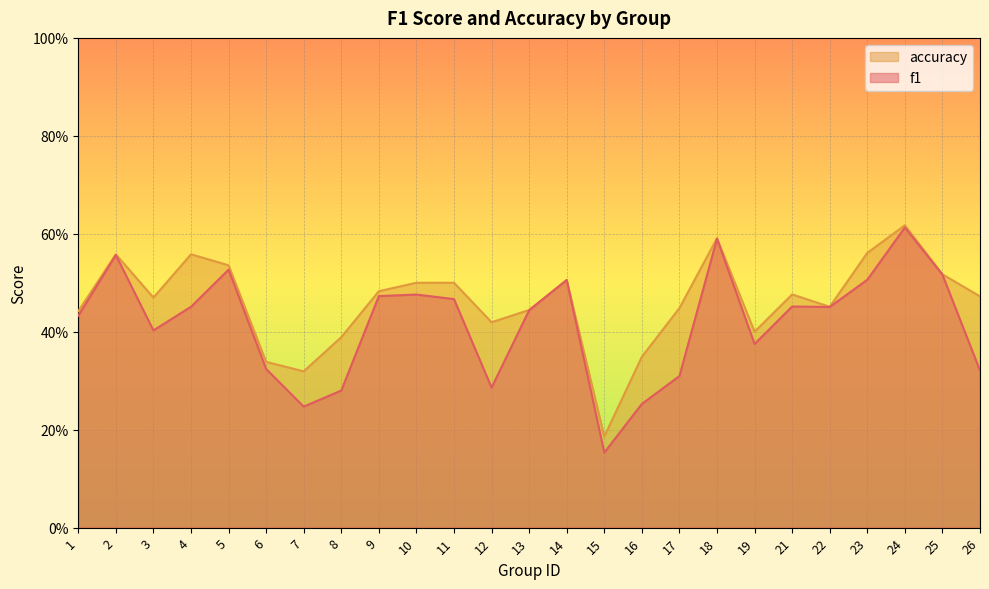

Does the chart display data point markers on the line(s)?

No